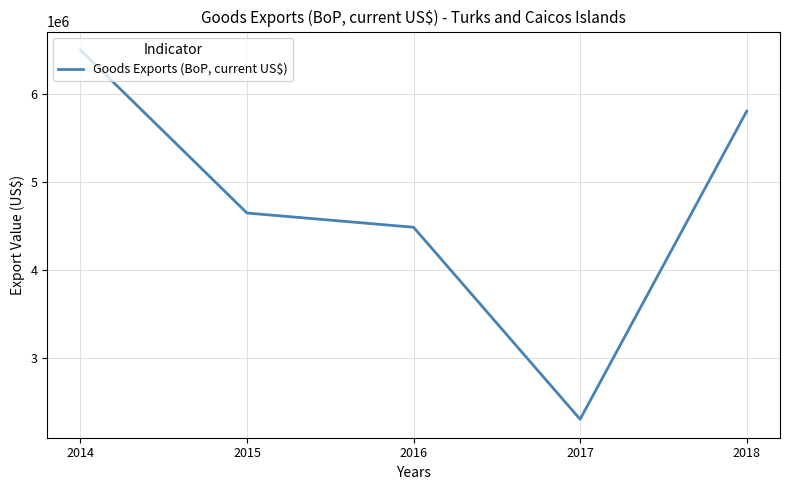

What is the sum of all values?

23732579